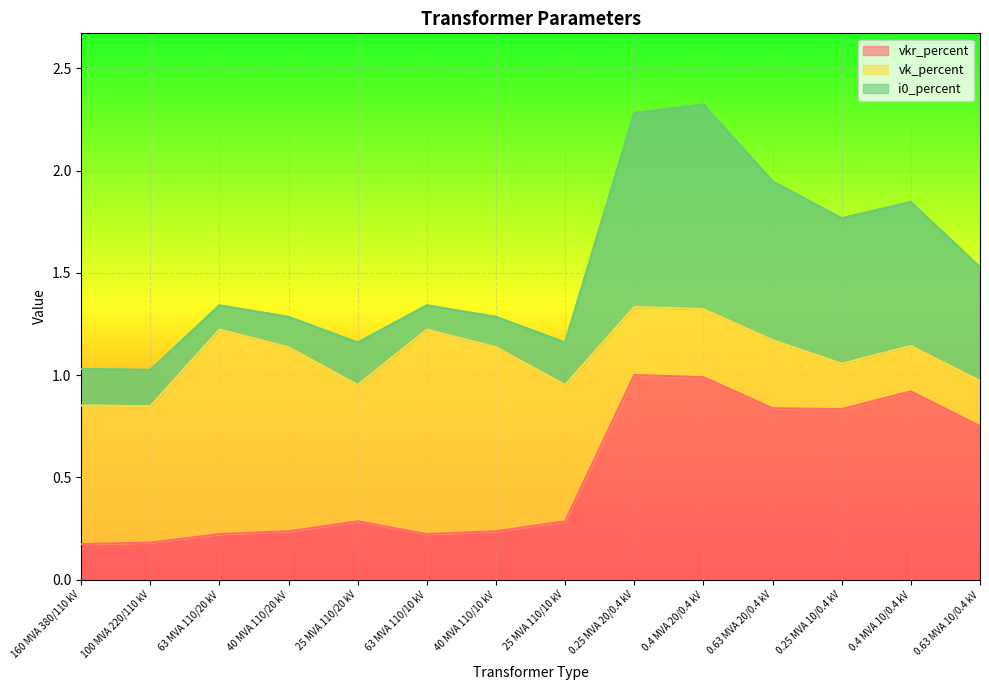

True or false: vkr_percent has a value of 0.2 at 100 MVA 220/110 kV.

True